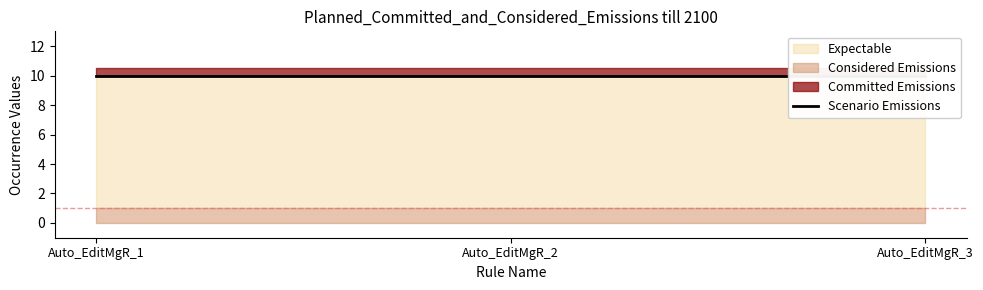

What is the approximate value of max occ at Auto_EditMgR_1?

10